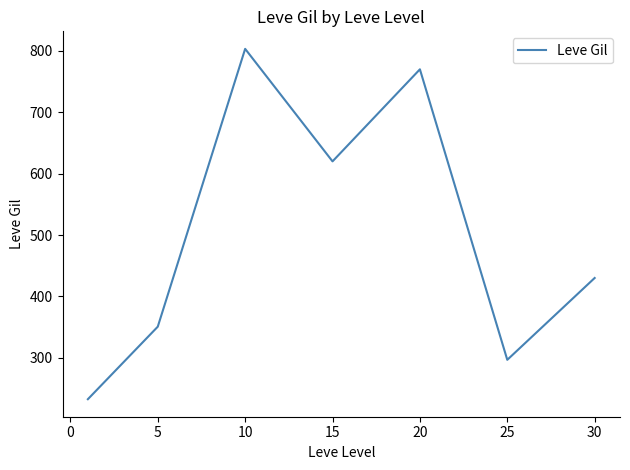

Reading right to left, extract all data points from this chart.

430.0	296.7	770.0	620.0	803.3	350.7	232.5